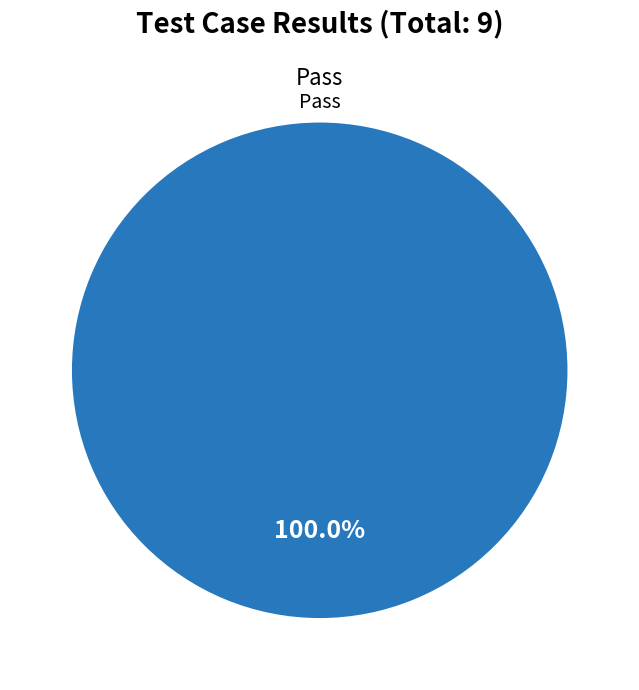

Does any single category account for the majority?

Yes